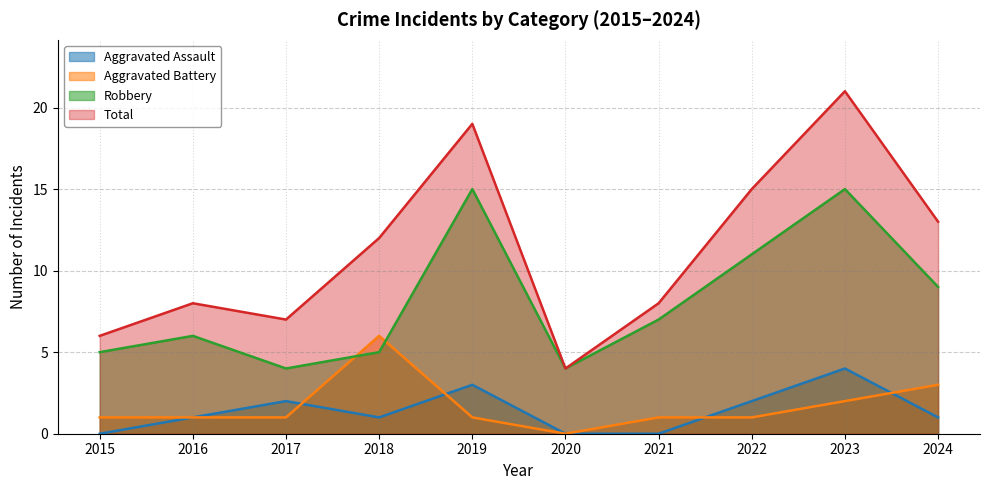

What is the value of the Robbery point at the 1st from the left?

5